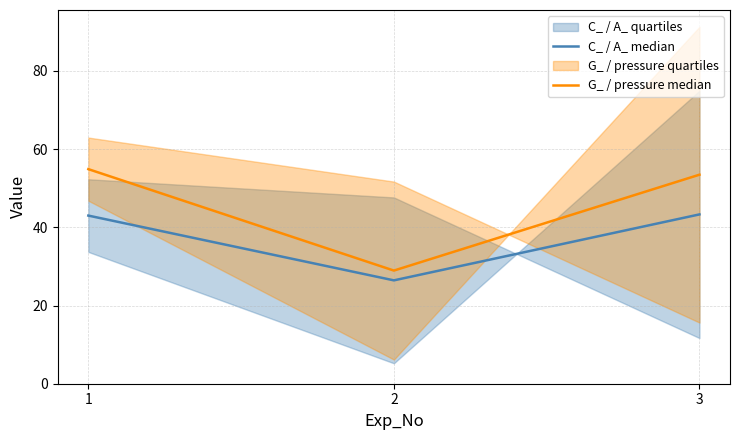

How many data points does each series have?

3